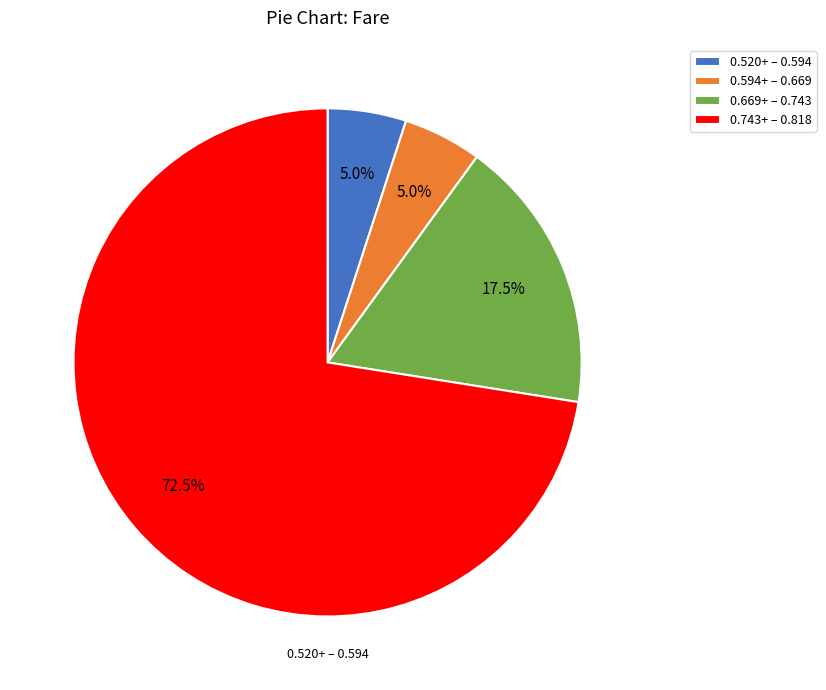

How many segments does this pie chart have?

4